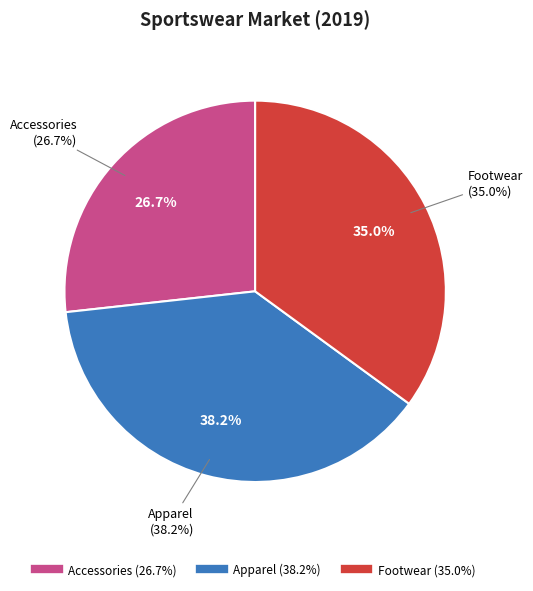

Is there any slice that represents more than half of the pie?

No